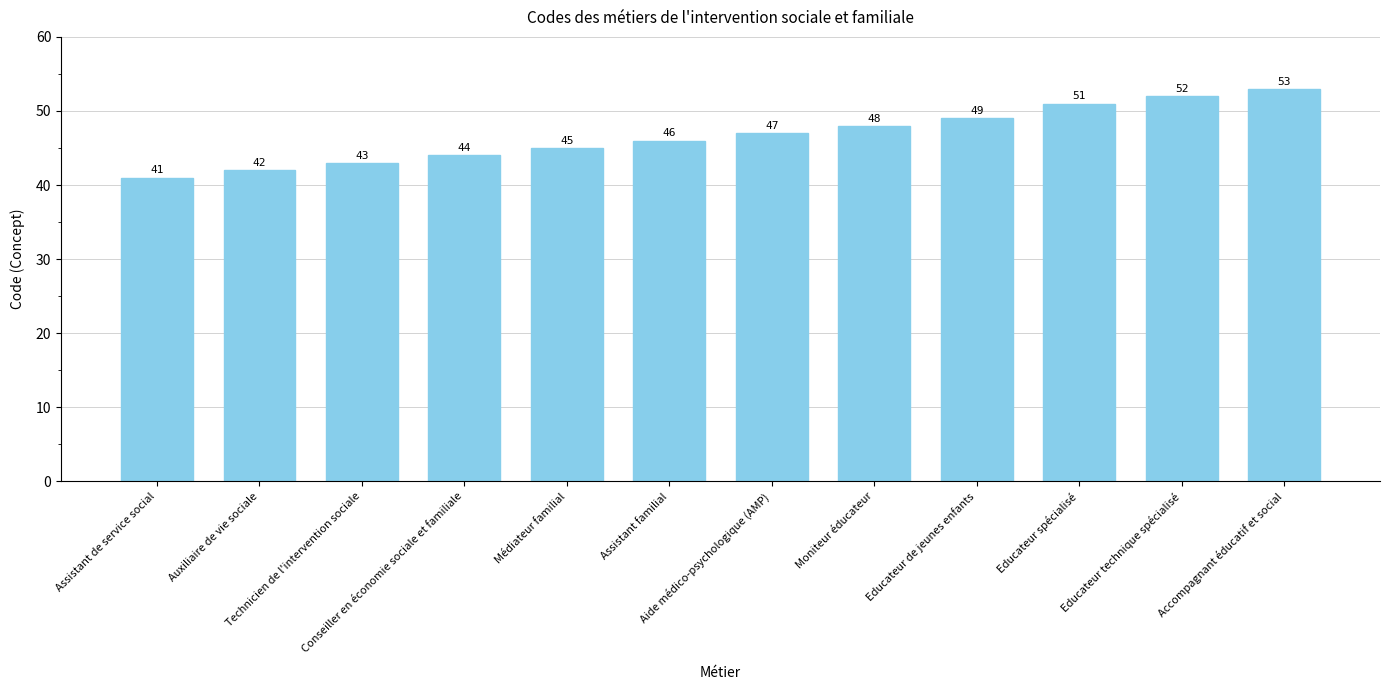

What is the label of the 6th bar from the right?

Aide médico-psychologique (AMP)